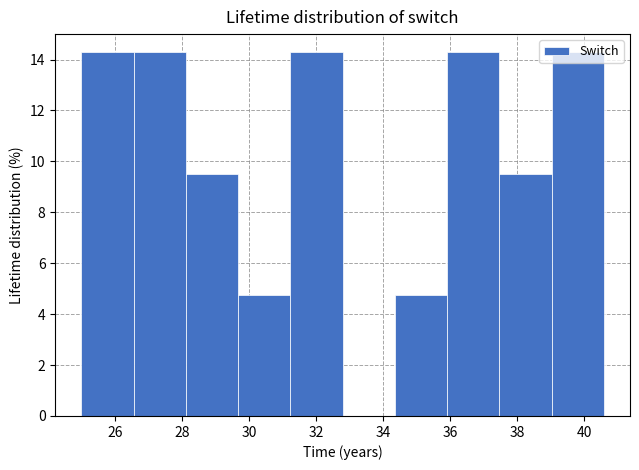

How tall is the bar that spans 39.0 to 40.6 on the x-axis? Neither the bar edges nor the heights are printed on the chart, so give them approximately, as read against the axes.

14.2